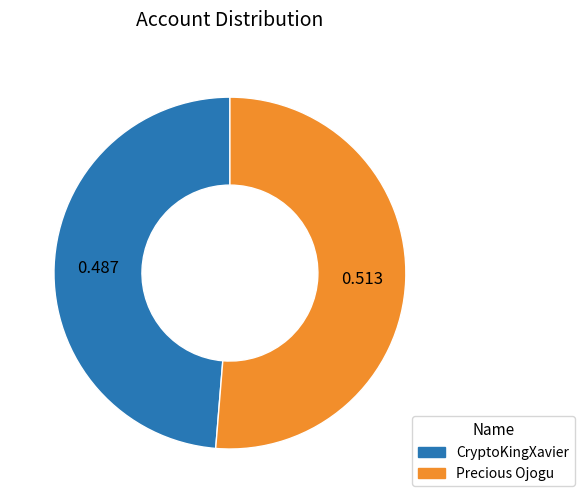

What is the ratio of the value at CryptoKingXavier to the value at Precious Ojogu?

0.9